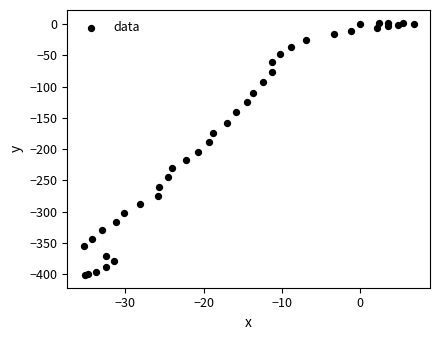

What Y value in the scatter plot is closest to -199?

-204.1